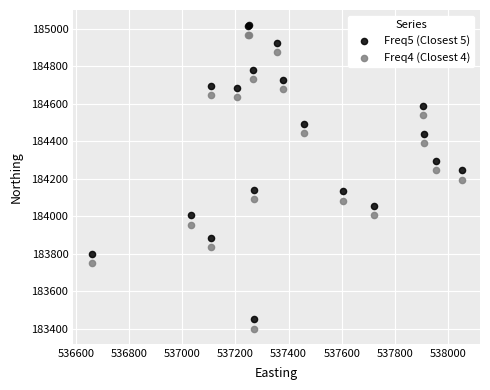

What is the X range (max minus min) for the scatter plot?

1390